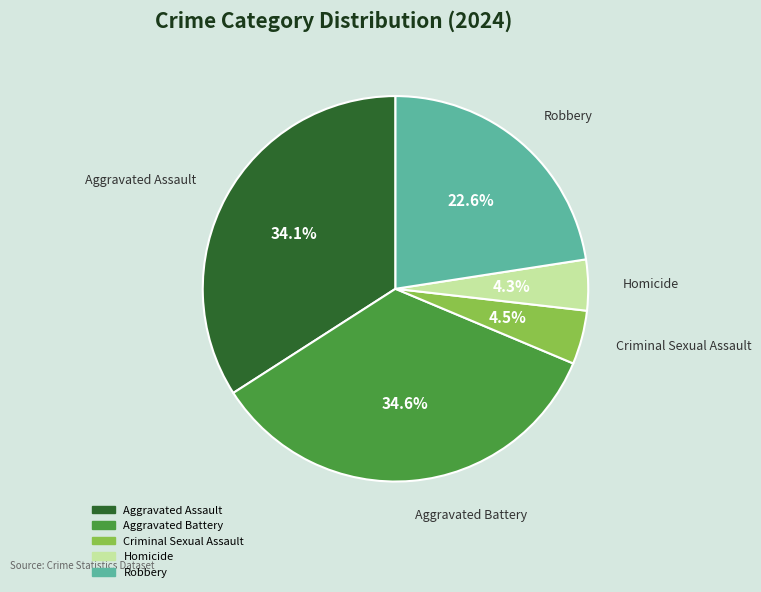

How many slices are in this pie chart?

5